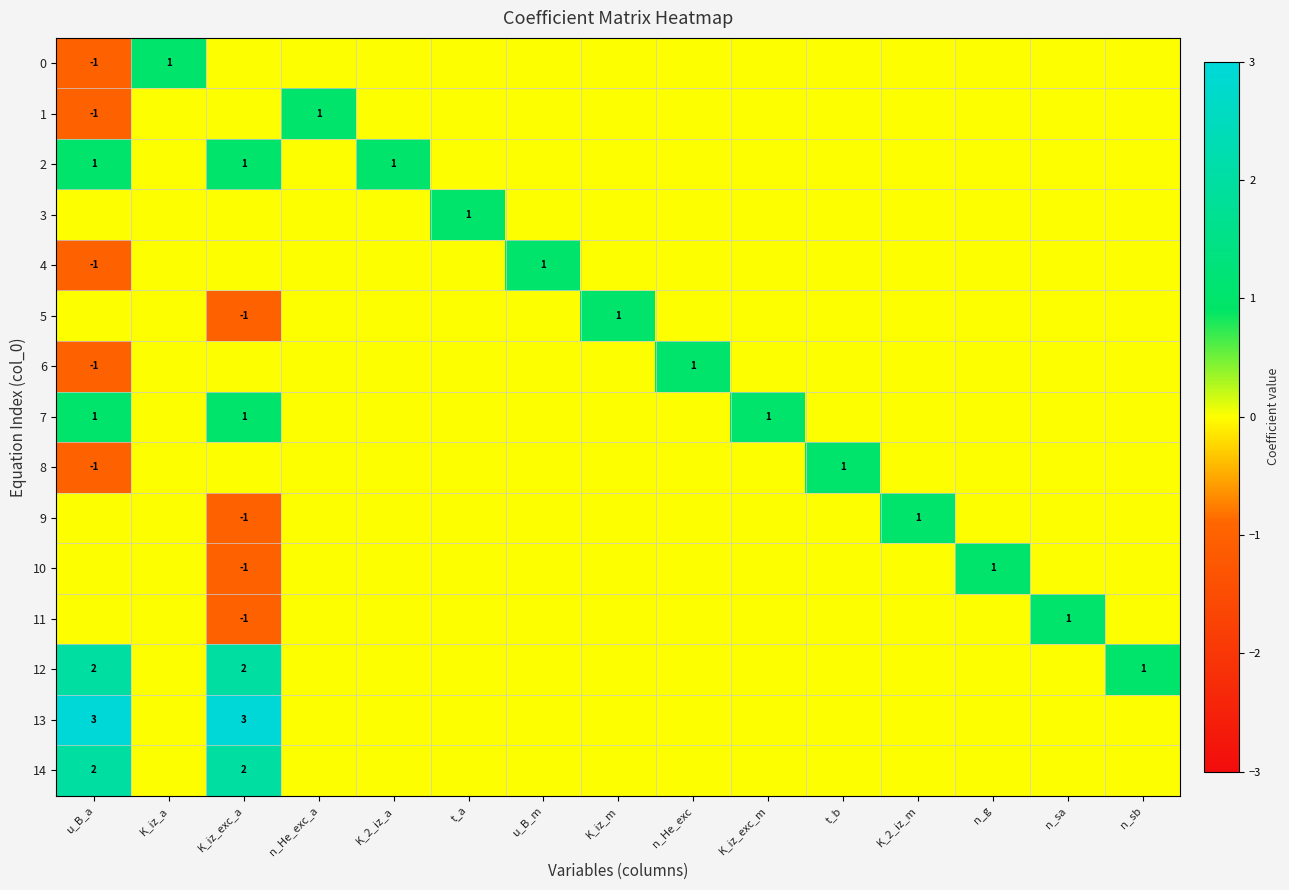

The value of 0 at K_iz_a is 1. True or false?

True